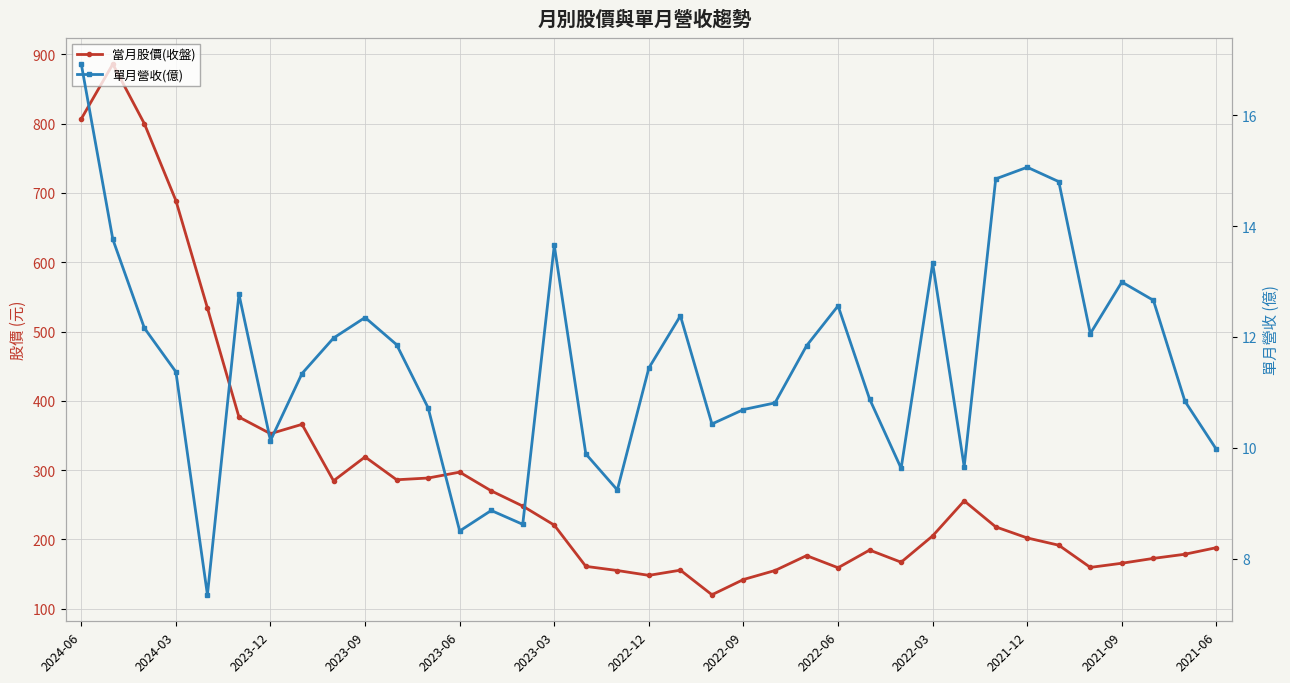

Is the value of 當月股價(收盤) at 2024-06 greater than the value of 單月營收(億) at 2023-03?

Yes